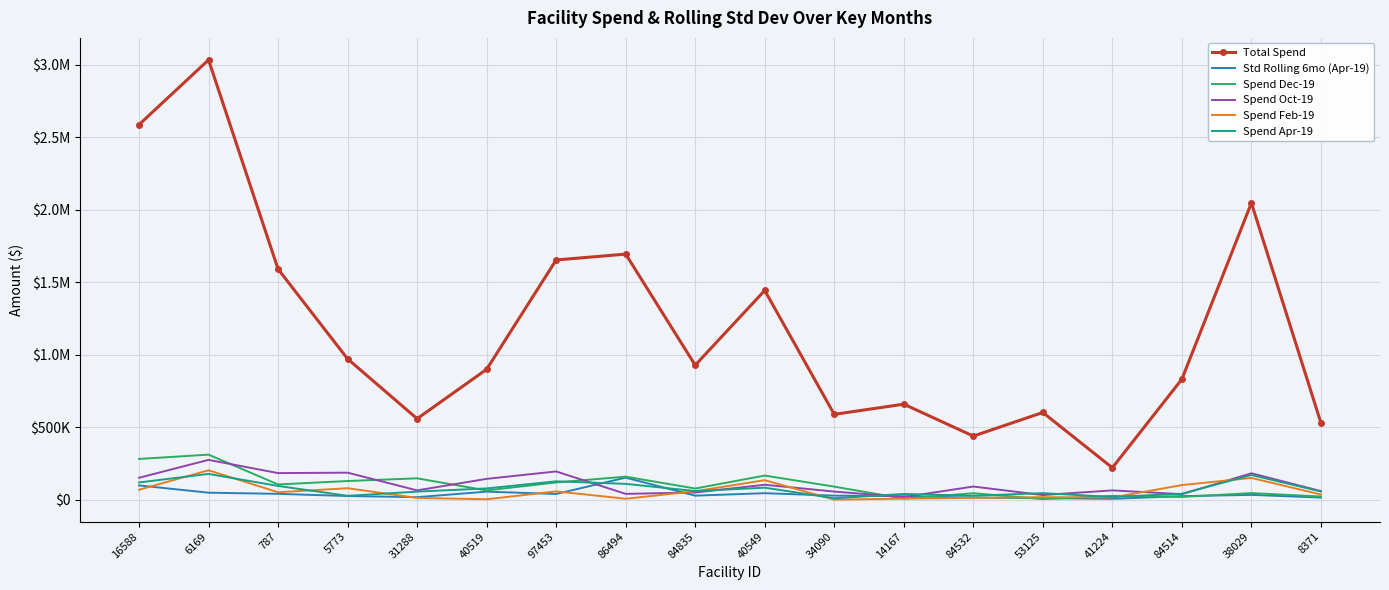

What is the average value of the Spend Apr-19 series?

74144.8